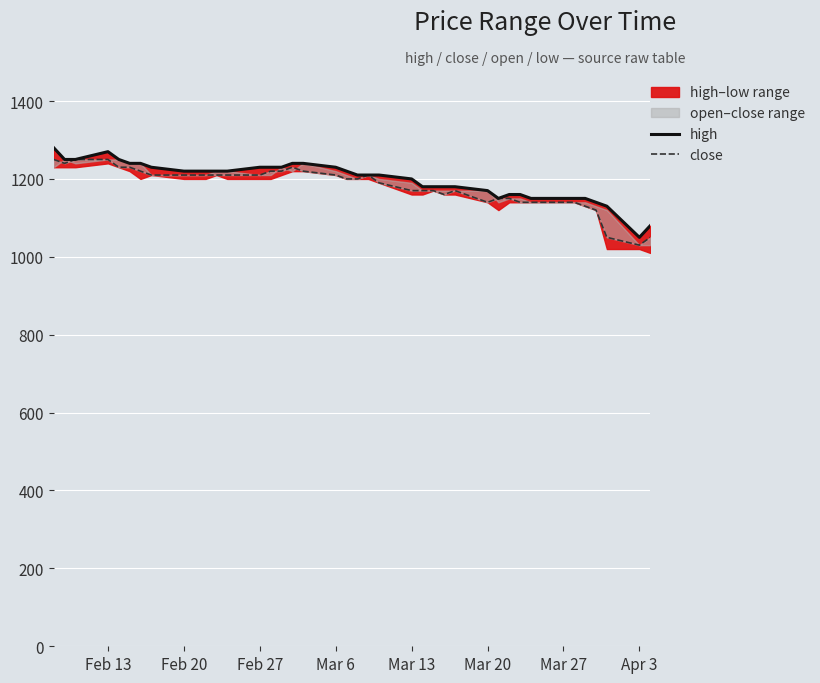

What is the difference between the second highest and second lowest values in the close series?

200